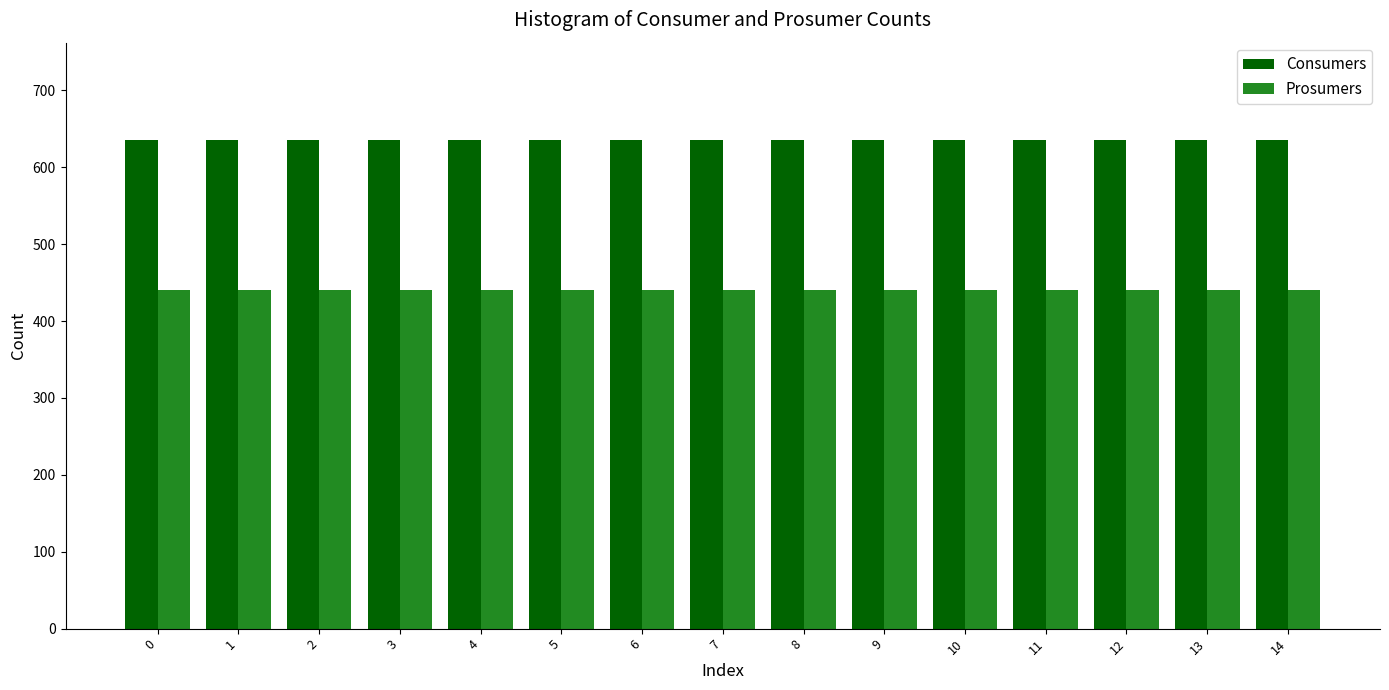

What is the value of the Consumers bar at the 1st from the left?

635